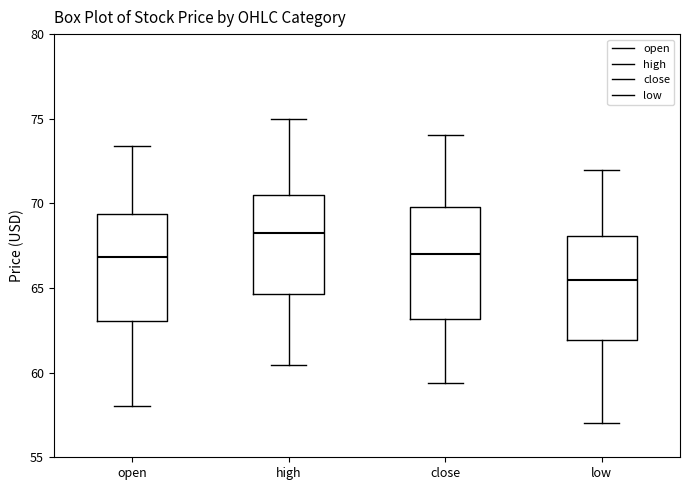

Where does the upper whisker of the box for close end on the y-axis? The values are not printed on the chart, so give them approximately, as read against the axis.

74.0